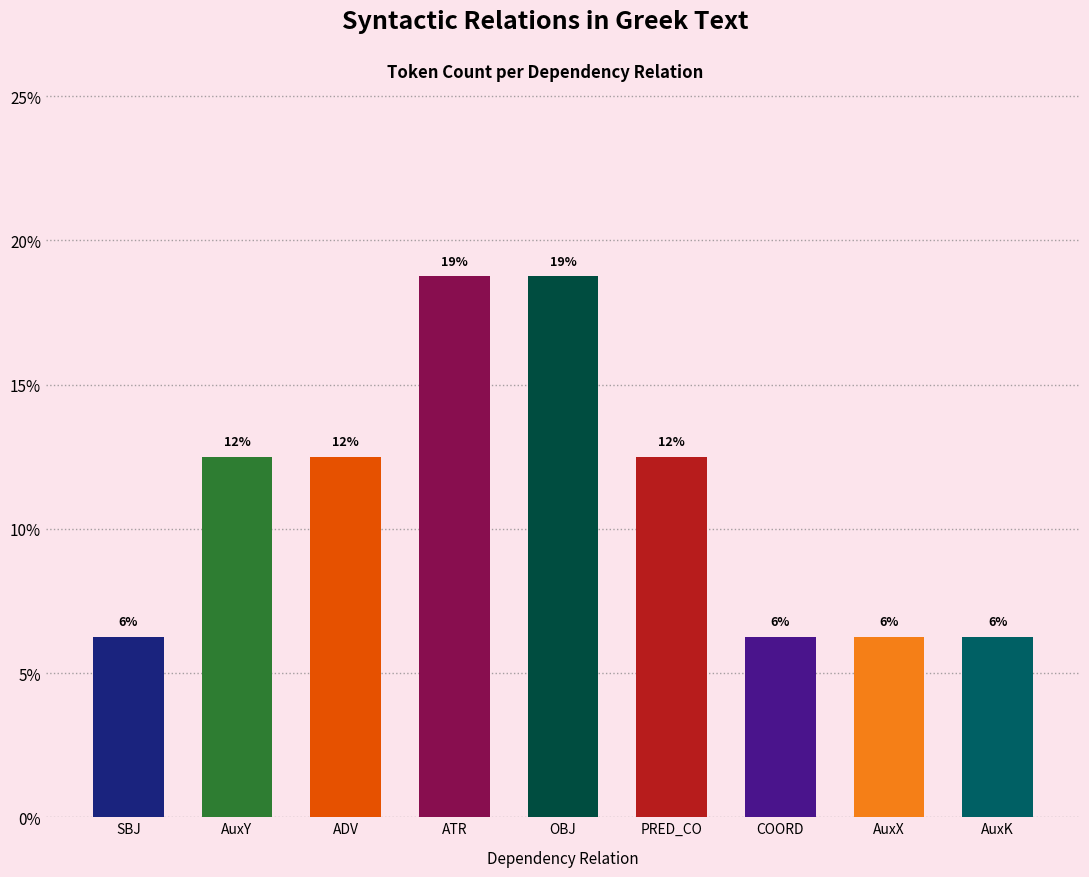

List the labels in order of value, largest first.

ATR, OBJ, AuxY, ADV, PRED_CO, SBJ, COORD, AuxX, AuxK